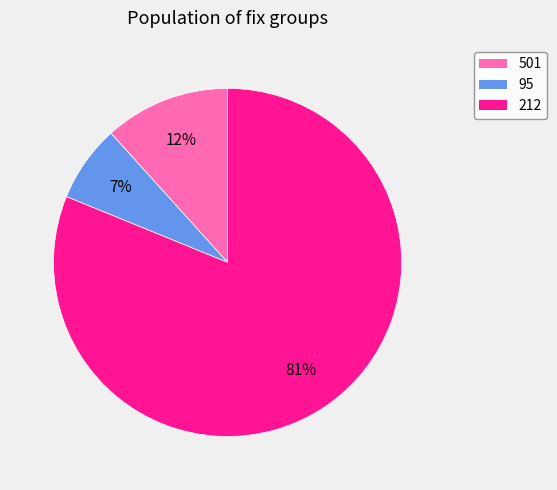

Between 501 and 95, which is larger?

501